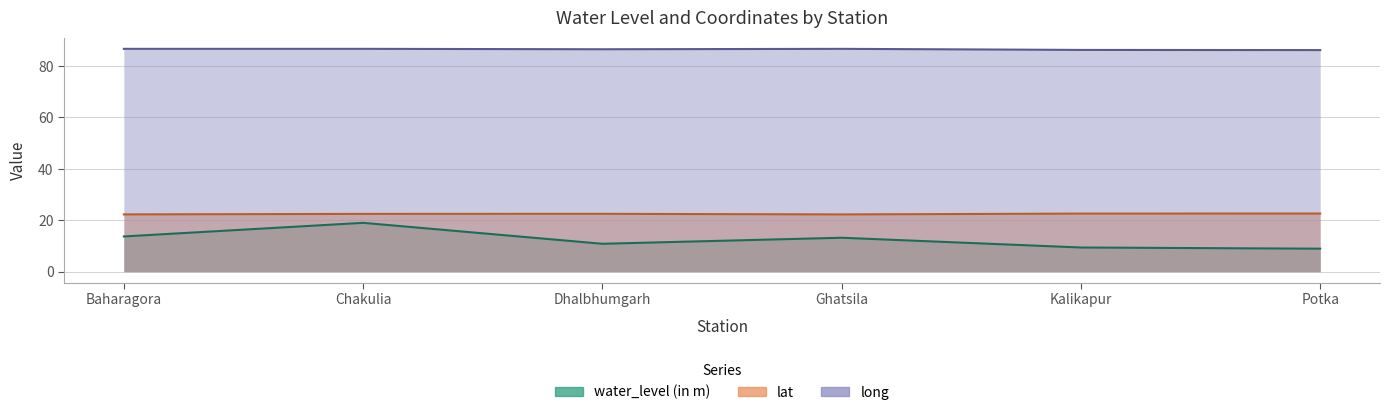

True or false: long and water_level (in m) intersect in this chart.

False